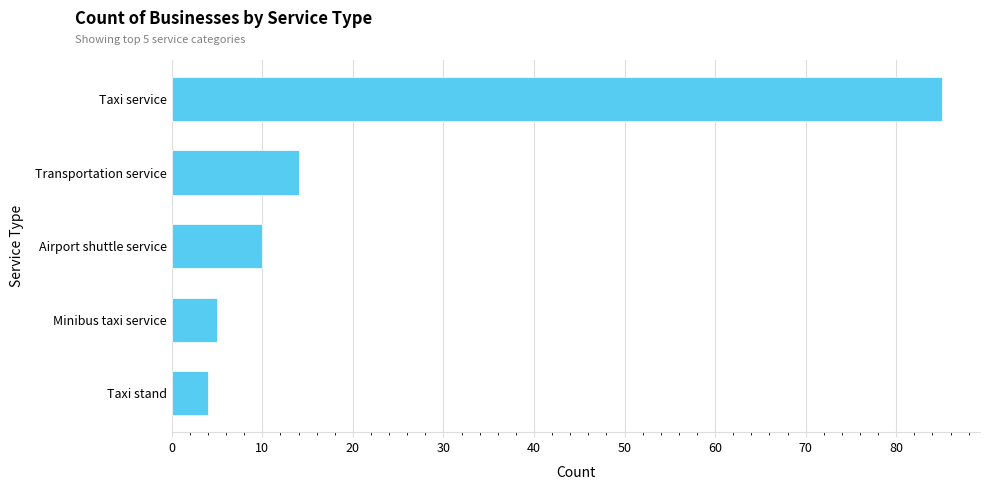

Rank the categories by value from lowest to highest.

Taxi stand, Minibus taxi service, Airport shuttle service, Transportation service, Taxi service